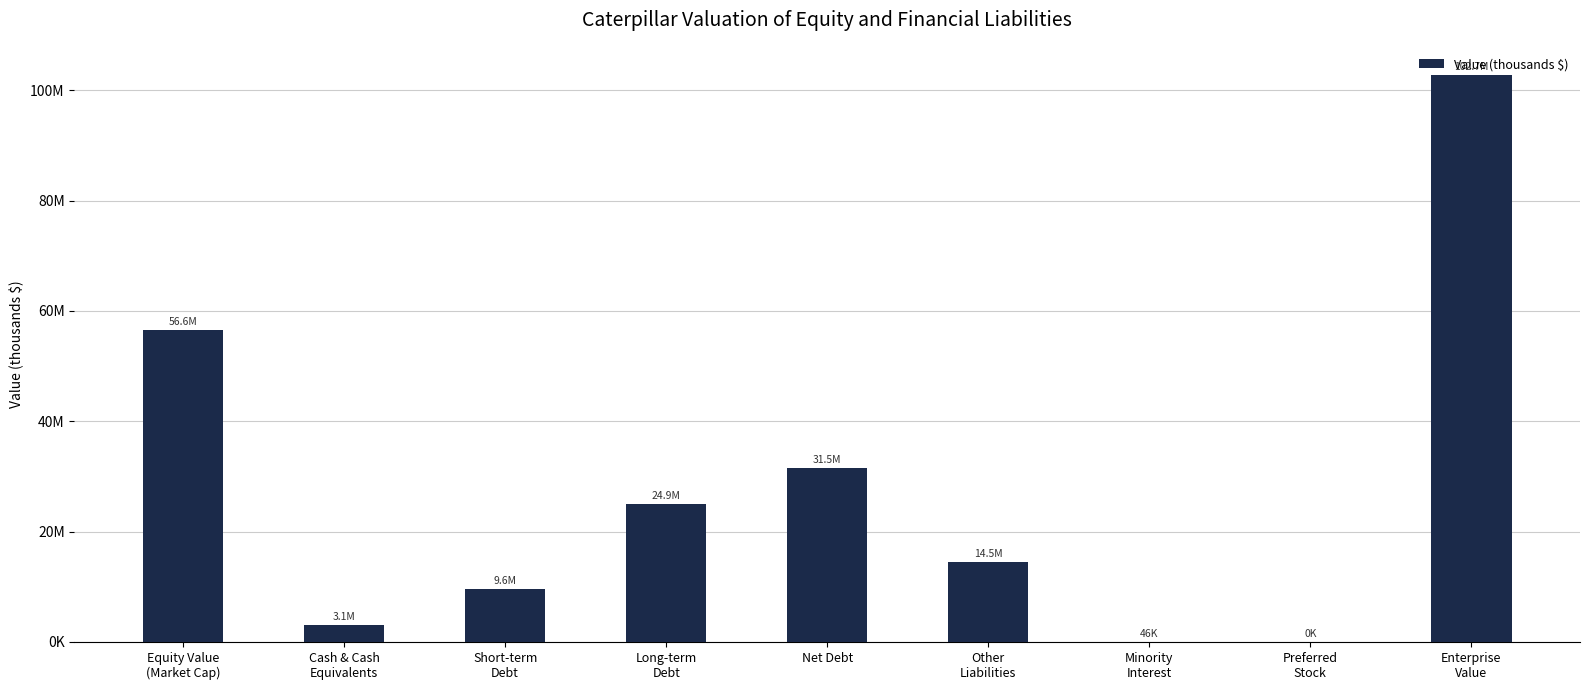

What is the label of the 8th bar from the right?

Cash & Cash
Equivalents